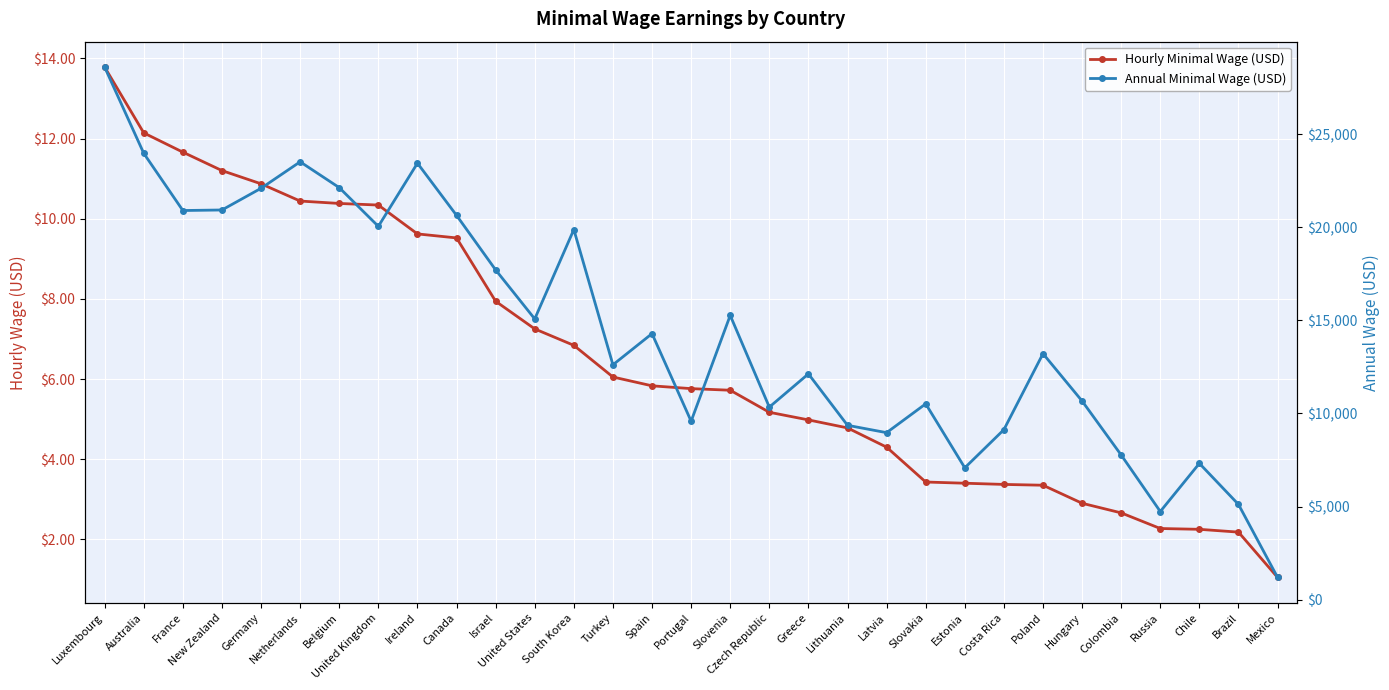

Which category has the lowest value in the Annual Minimal Wage (USD) series?

Mexico